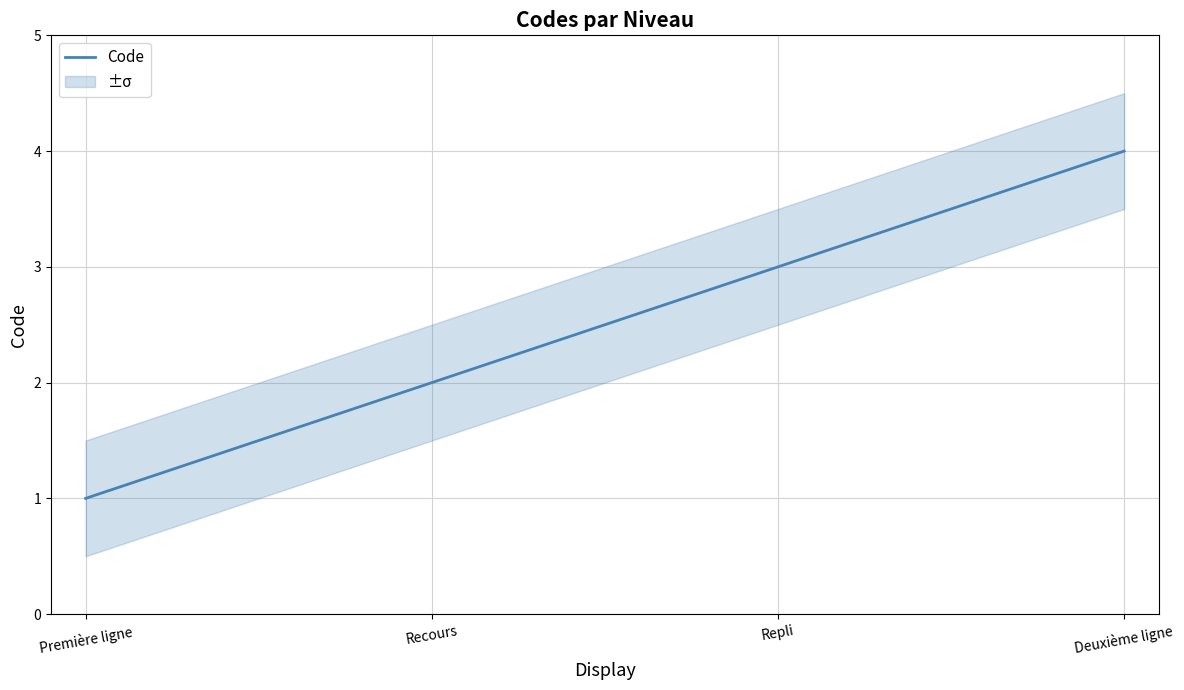

What is the smallest value displayed?

1